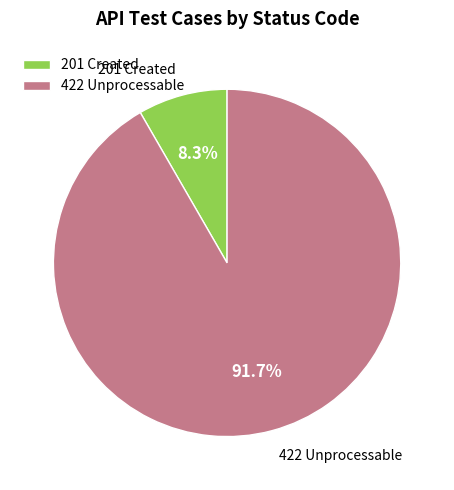

Which slice is the smallest?

201 Created